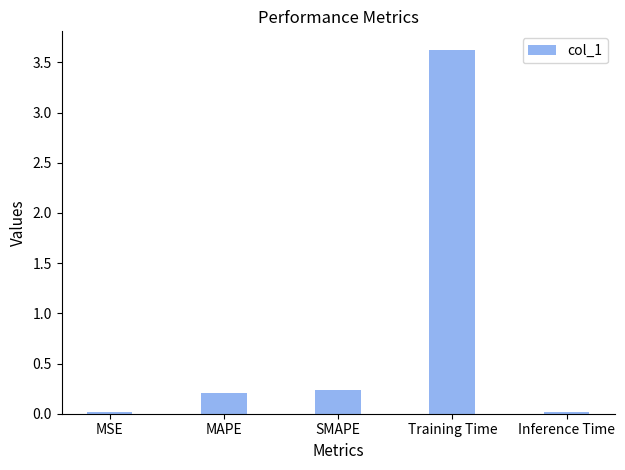

At which category does the chart reach its peak across all series?

Training Time